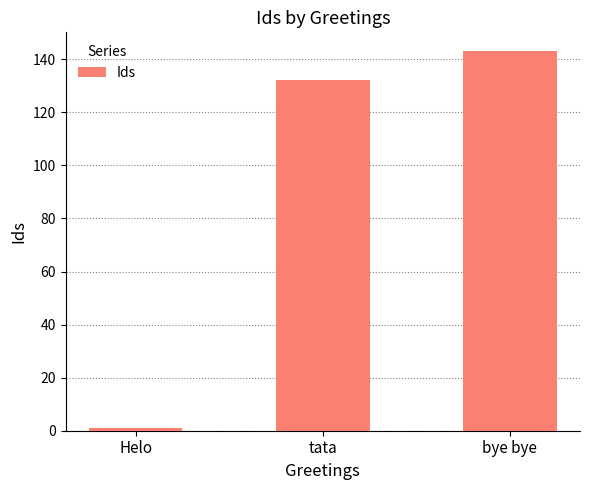

Which has a higher value, tata or bye bye?

bye bye